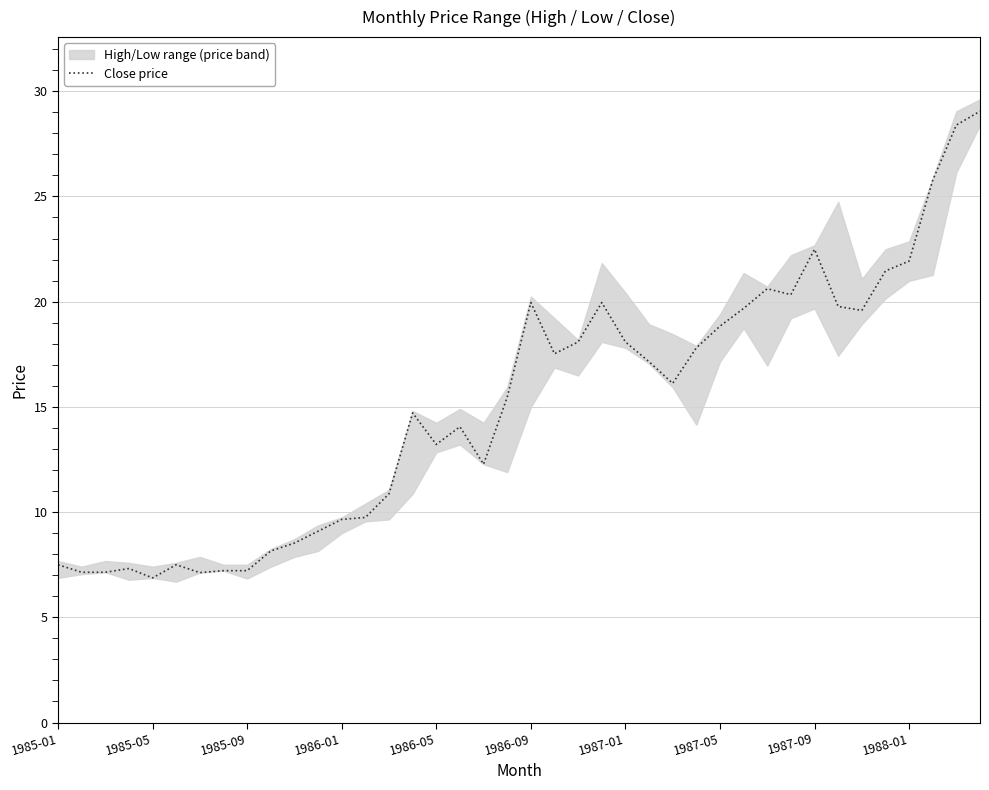

Is it true that the value at 38 is 13.9?

False